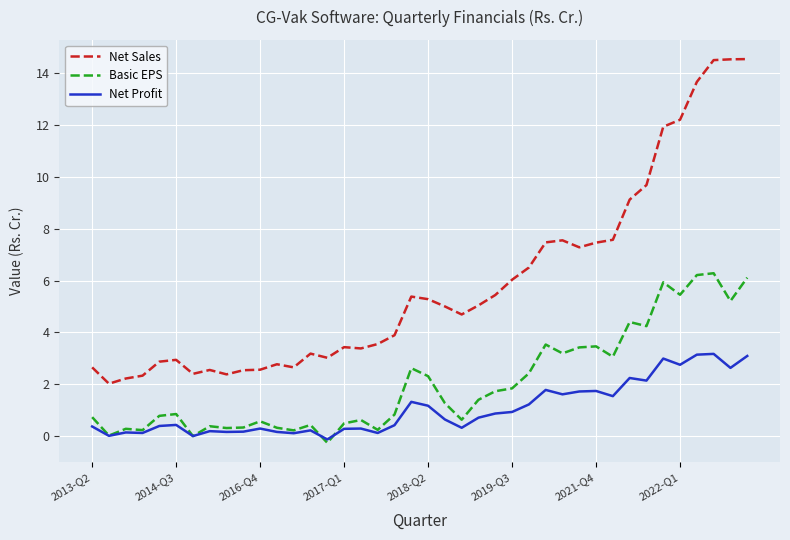

Does the chart have visible grid lines?

Yes